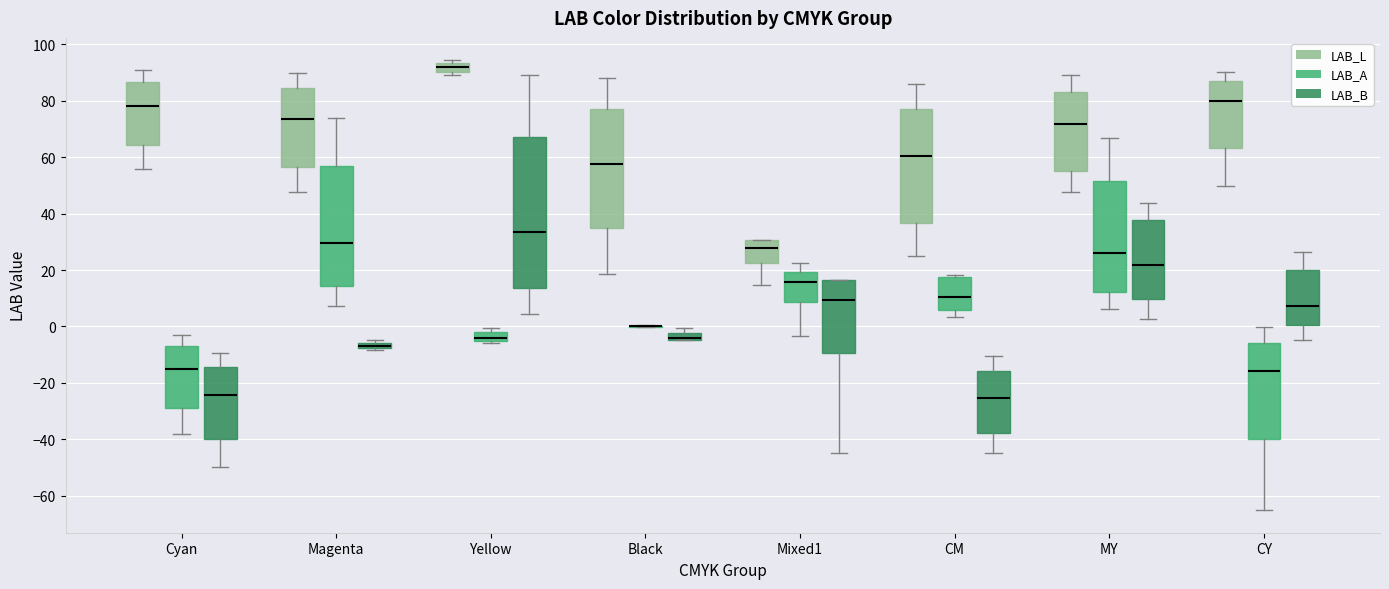

Where does the upper whisker of the box for Magenta (LAB_L) end on the y-axis? The values are not printed on the chart, so give them approximately, as read against the axis.

90